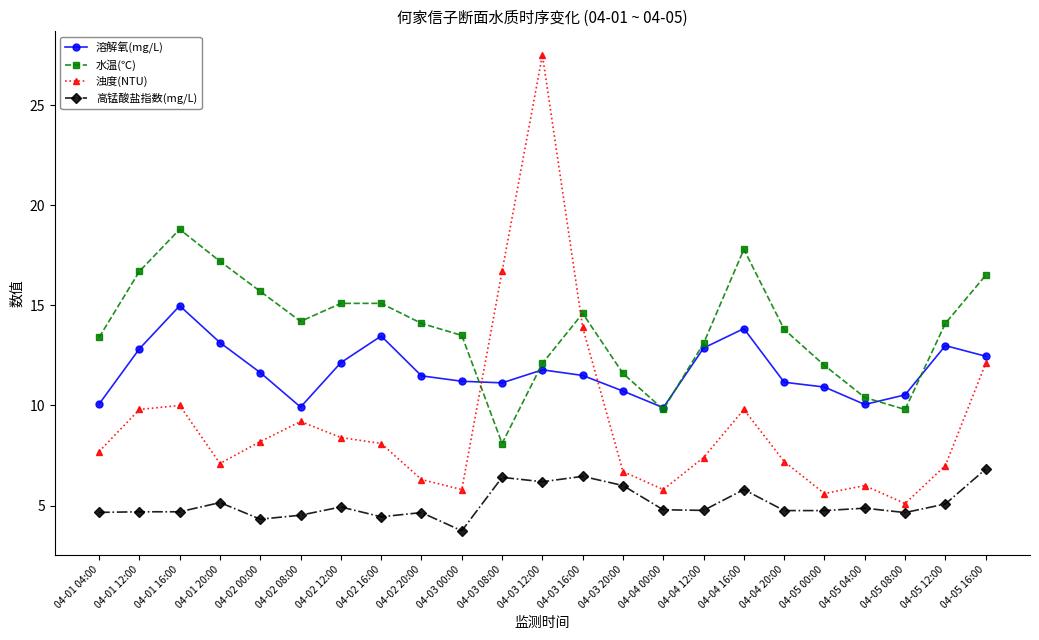

Which label corresponds to the largest value in the chart?

04-03 12:00